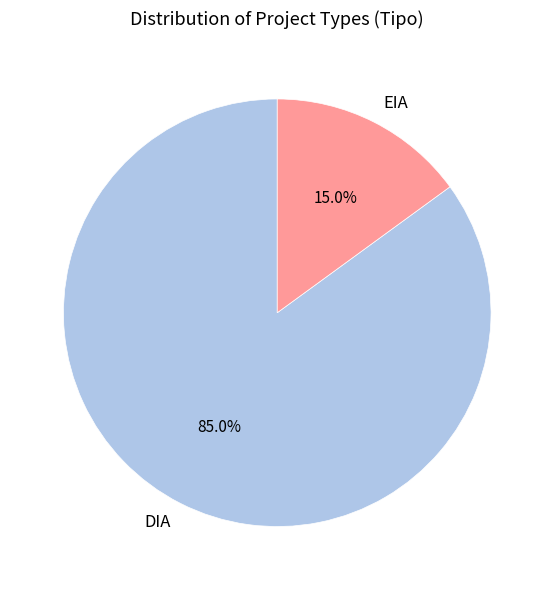

True or false: DIA accounts for 85% of the total.

True